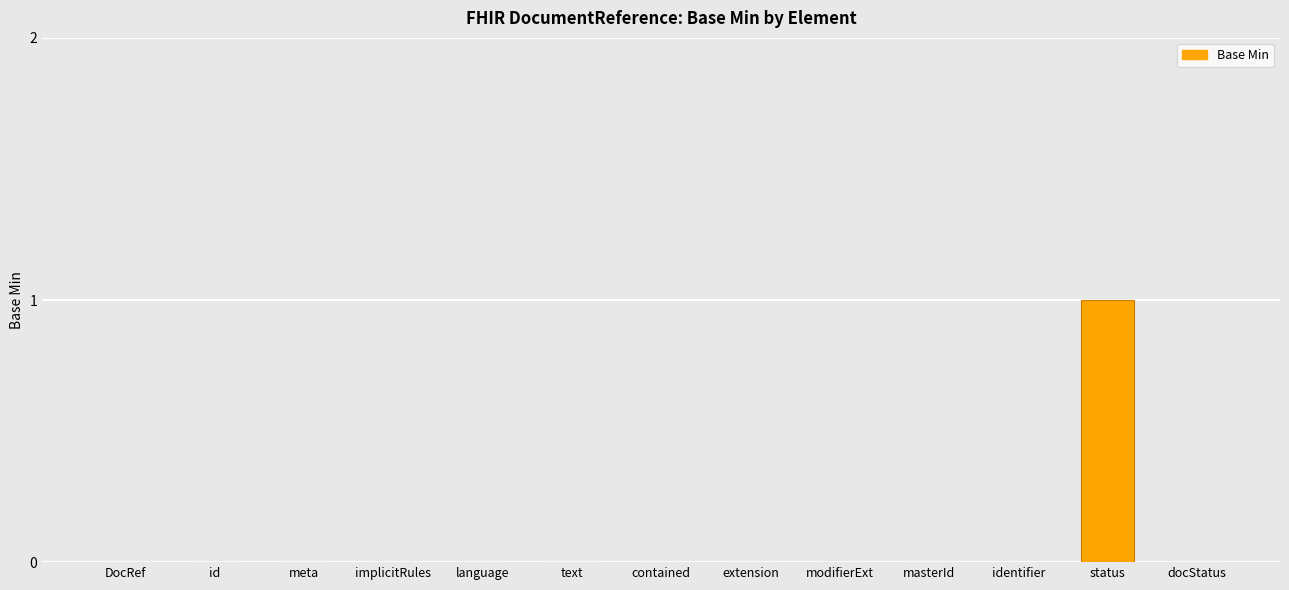

Reading left to right, transcribe all the data shown in this chart.

DocRef=0	id=0	meta=0	implicitRules=0	language=0	text=0	contained=0	extension=0	modifierExt=0	masterId=0	identifier=0	status=1	docStatus=0